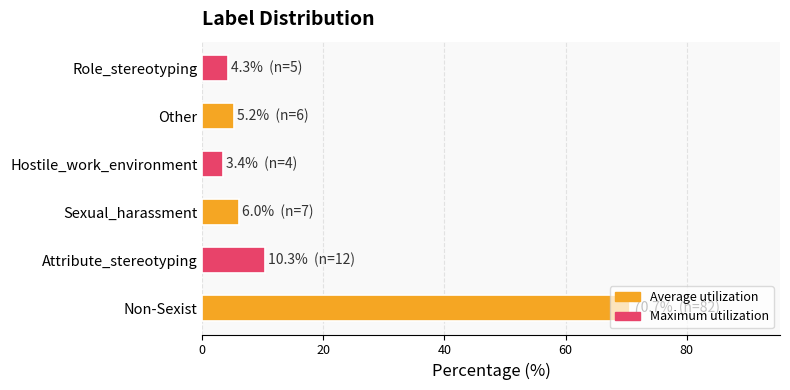

What is the ratio of the value at Hostile_work_environment to the value at Sexual_harassment?

0.6